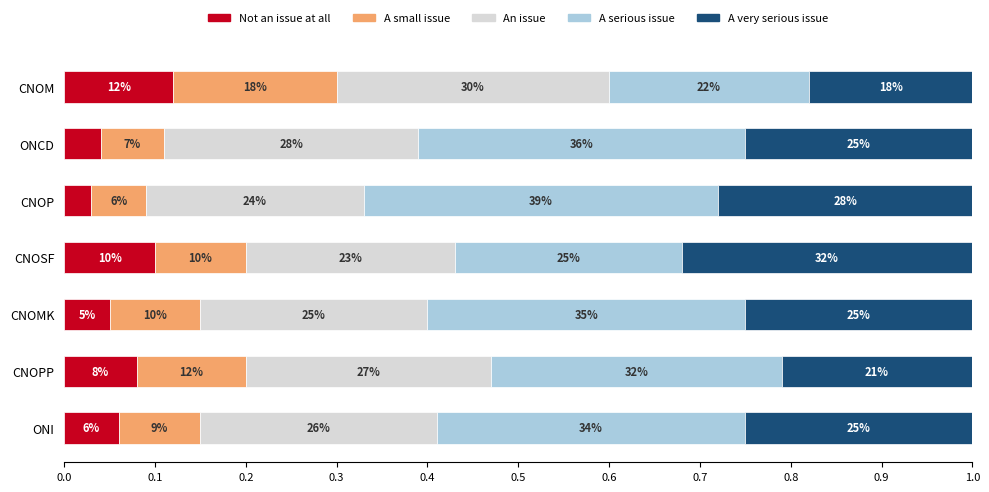

What are all the series names shown in the legend?

Not an issue at all, A small issue, An issue, A serious issue, A very serious issue